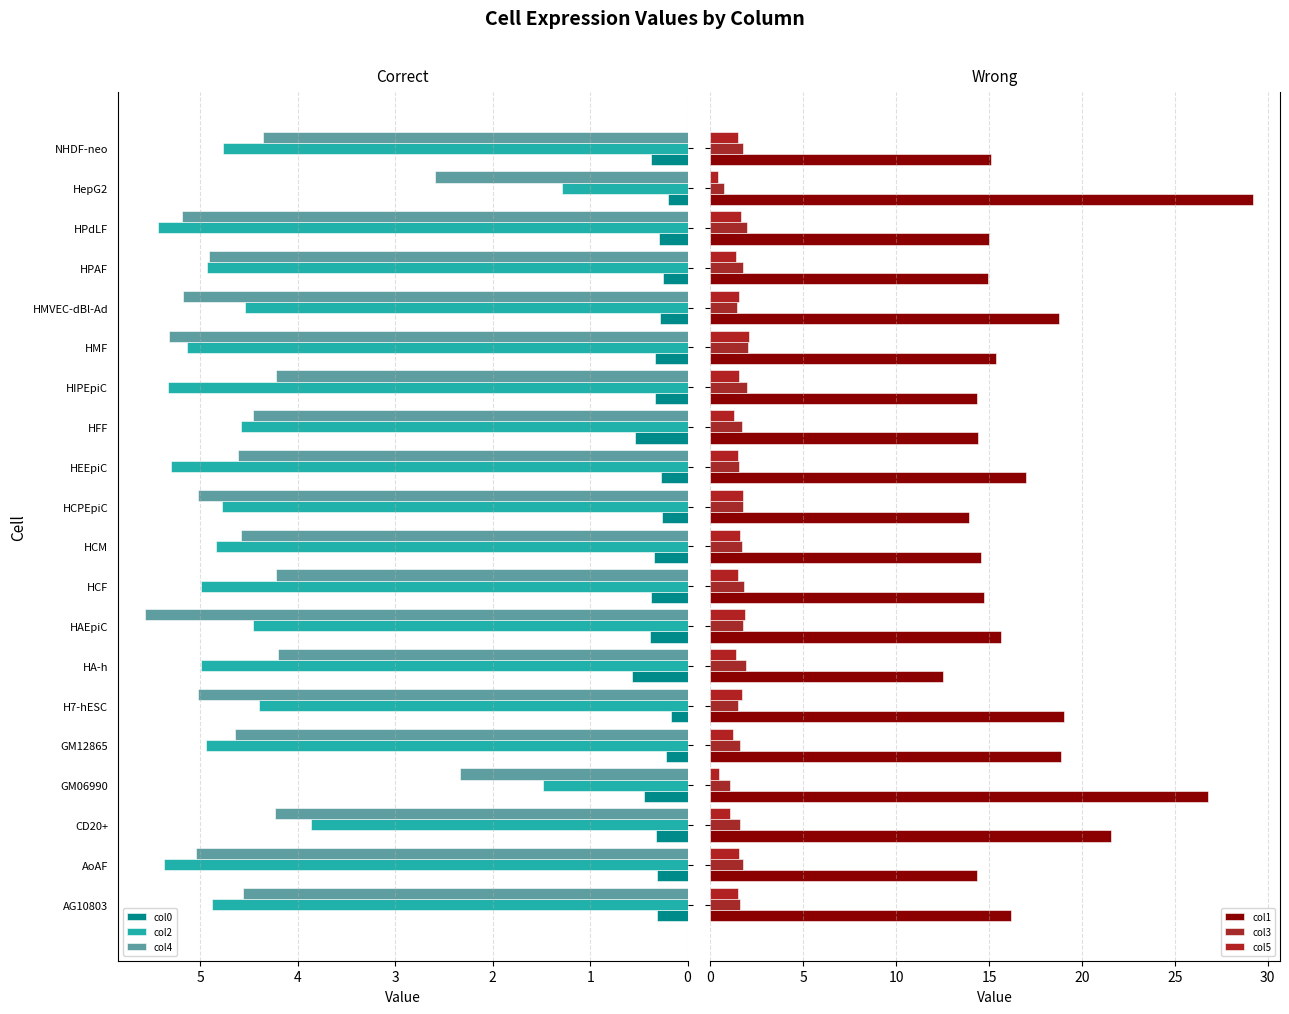

What are all the series names shown in the legend?

col0, col2, col4, col1, col3, col5